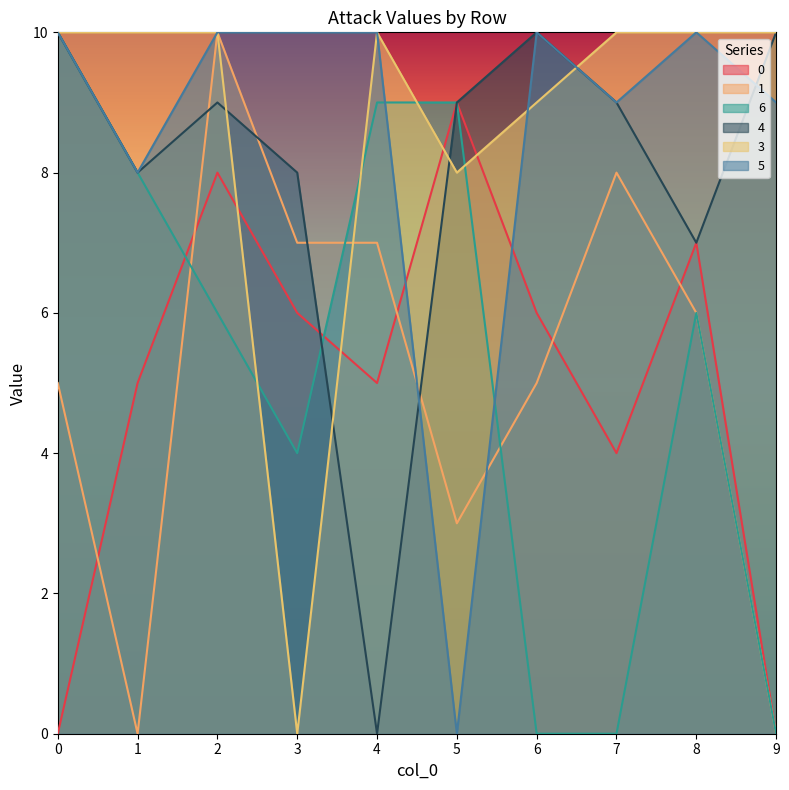

What is the value of the 1 point at the 9th from the left?

6